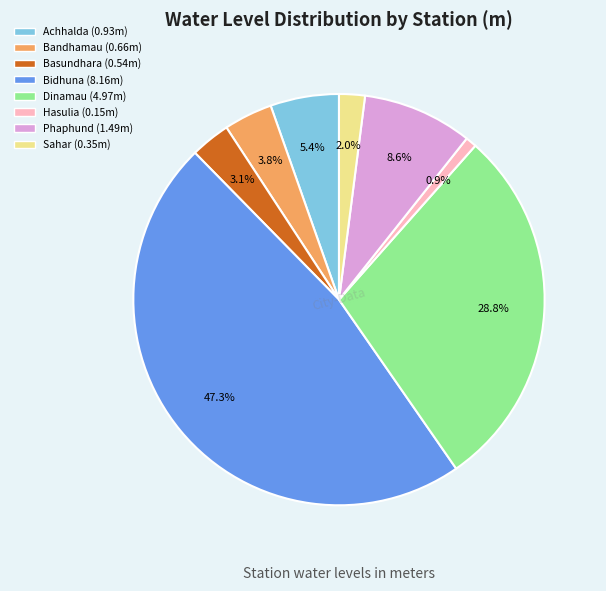

The Basundhara slice represents 13% of the pie. True or false?

False